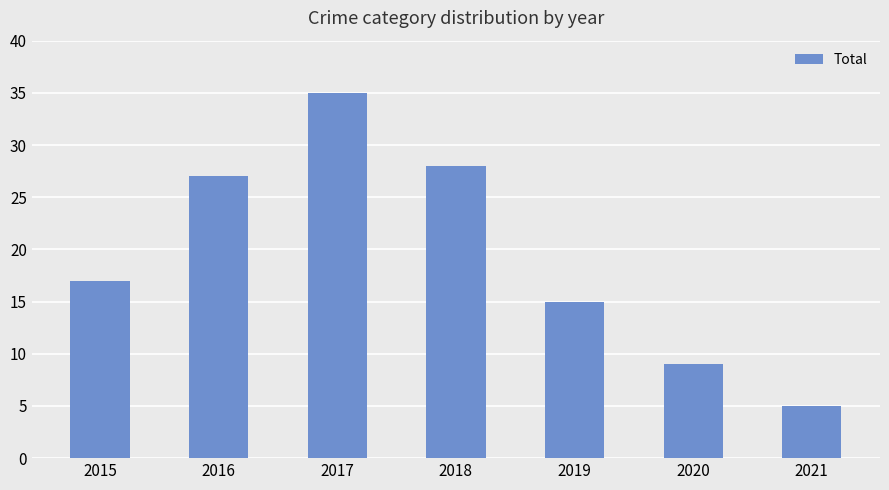

List the labels in order of value, smallest first.

2021, 2020, 2019, 2015, 2016, 2018, 2017